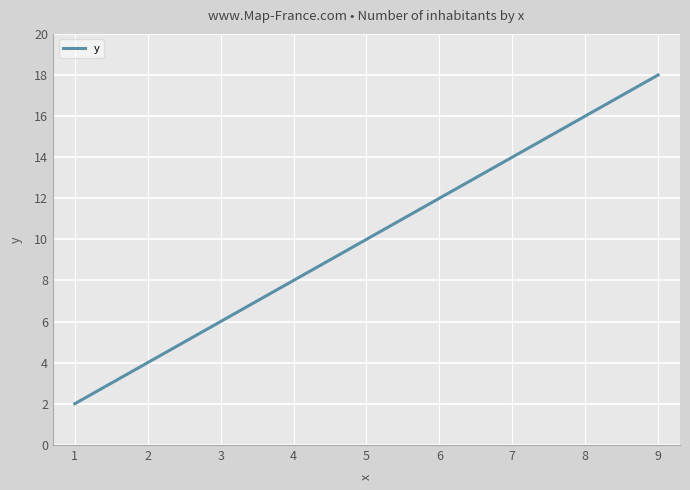

List the labels in order of value, largest first.

9, 8, 7, 6, 5, 4, 3, 2, 1